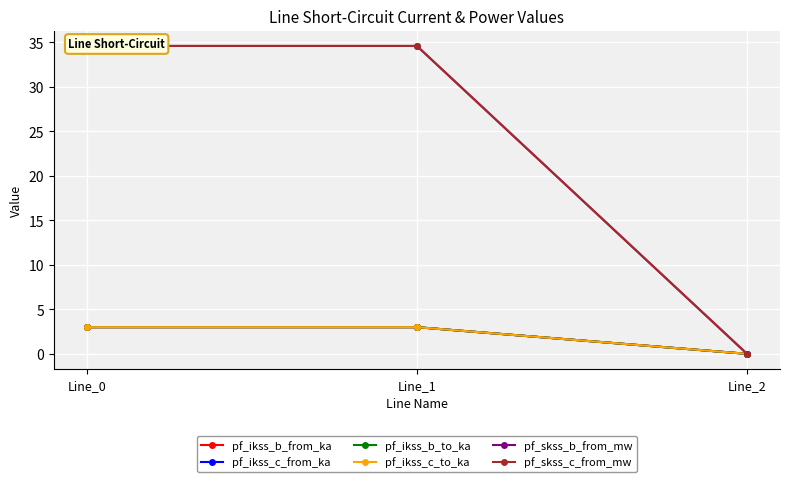

Reading right to left, what are all the values shown in this chart?

pf_ikss_b_from_ka: 0.0	3.0	3.0
pf_ikss_c_from_ka: 0.0	3.0	3.0
pf_ikss_b_to_ka: 0.0	3.0	3.0
pf_ikss_c_to_ka: 0.0	3.0	3.0
pf_skss_b_from_mw: 0.0	34.6	34.6
pf_skss_c_from_mw: 0.0	34.6	34.6